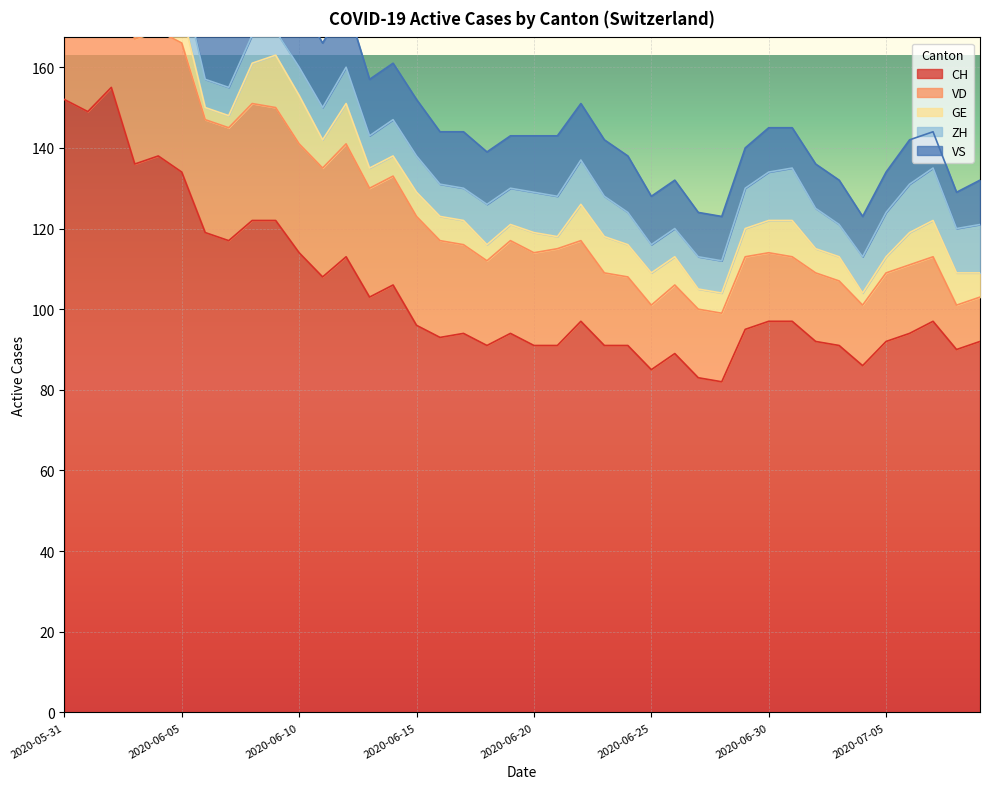

Reading left to right, extract all data points from this chart.

CH: 152	149	155	136	138	134	119	117	122	122	114	108	113	103	106	96	93	94	91	94	91	91	97	91	91	85	89	83	82	95	97	97	92	91	86	92	94	97	90	92
VD: 29	28	31	31	31	32	28	28	29	28	27	27	28	27	27	27	24	22	21	23	23	24	20	18	17	16	17	17	17	18	17	16	17	16	15	17	17	16	11	11
GE: 2	2	8	8	10	8	3	3	10	13	12	7	10	5	5	6	6	6	4	4	5	3	9	9	8	8	7	5	5	7	8	9	6	6	3	4	8	9	8	6
ZH: 11	11	11	9	9	8	7	7	7	6	7	8	9	8	9	9	8	8	10	9	10	10	11	10	8	7	7	8	8	10	12	13	10	8	9	11	12	13	11	12
VS: 16	16	16	15	16	16	16	16	16	16	16	16	16	14	14	14	13	14	13	13	14	15	14	14	14	12	12	11	11	10	11	10	11	11	10	10	11	9	9	11